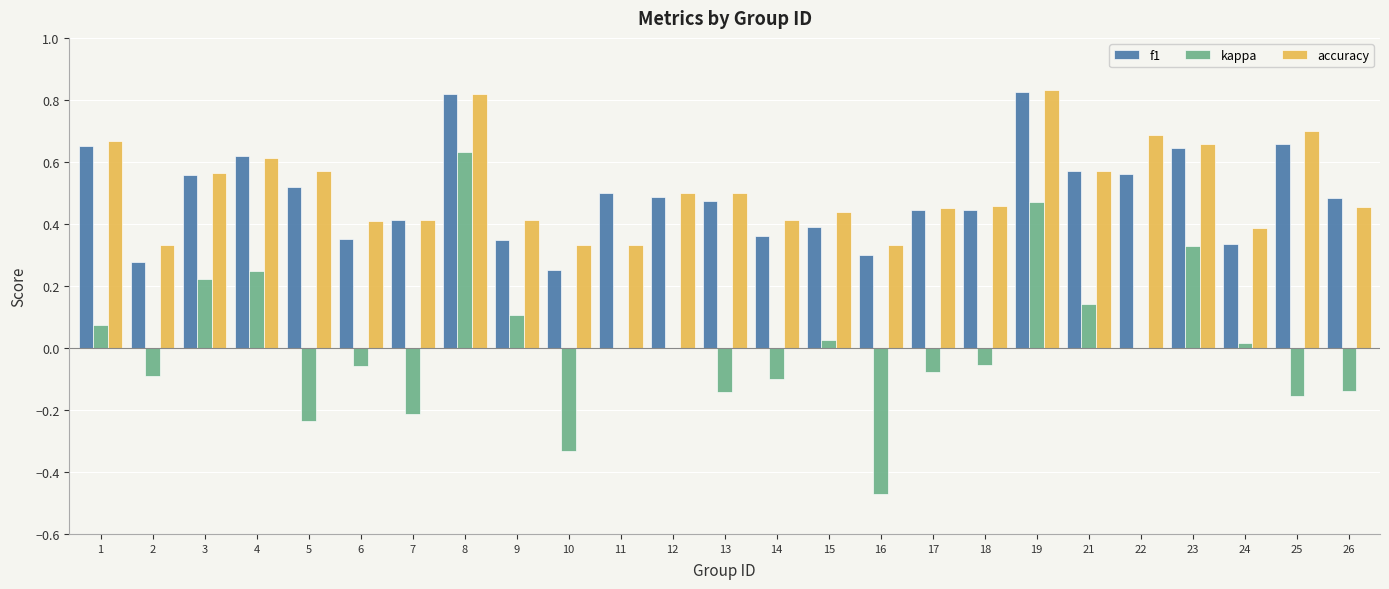

Between 5 and 15, which series saw the biggest shift?

kappa